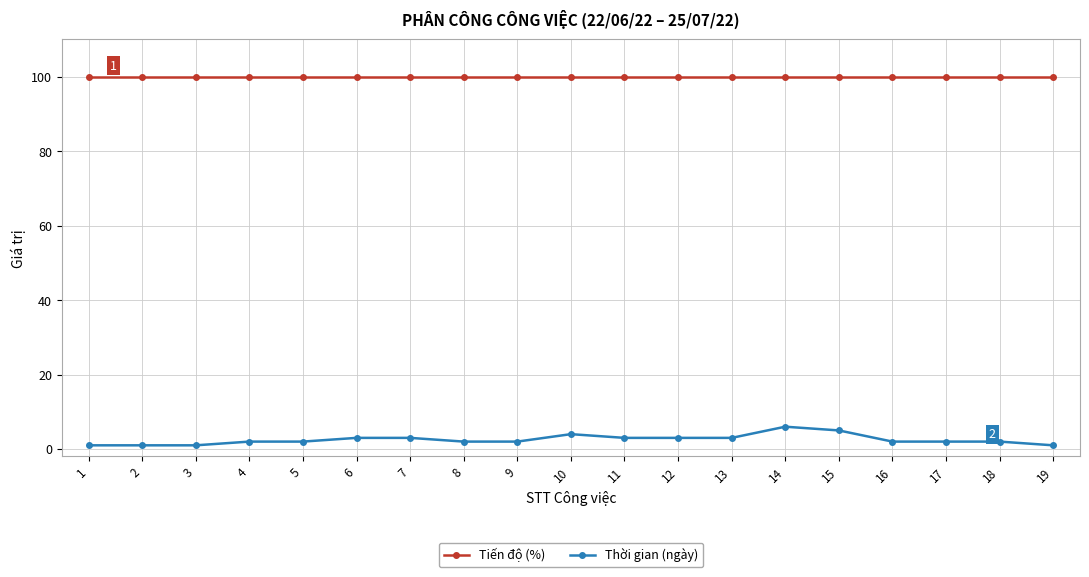

How many lines are shown in the chart?

2